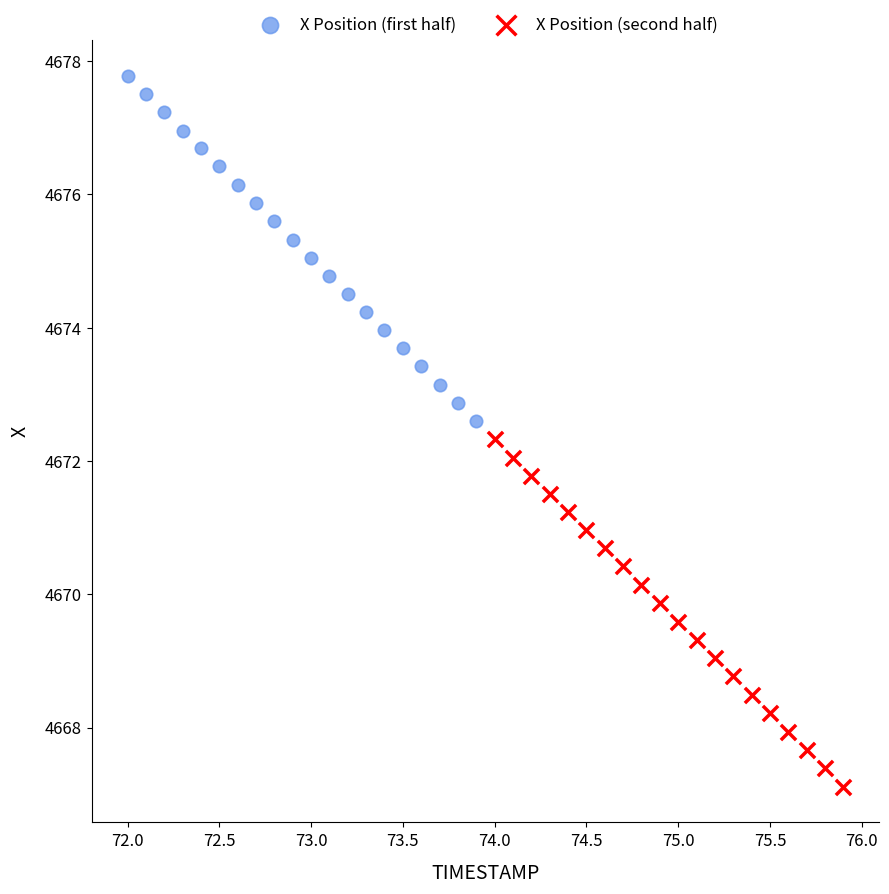

Which series has the widest spread of Y values?

X Position (second half)